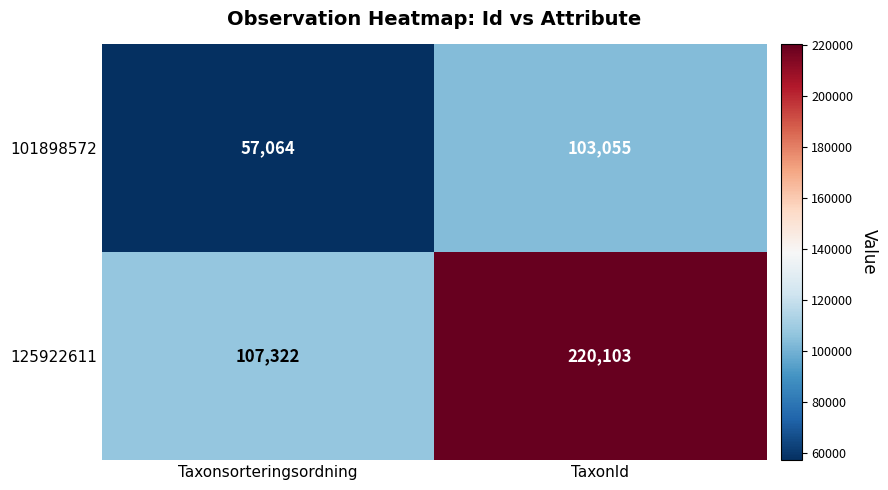

Count the number of data series in this chart.

2